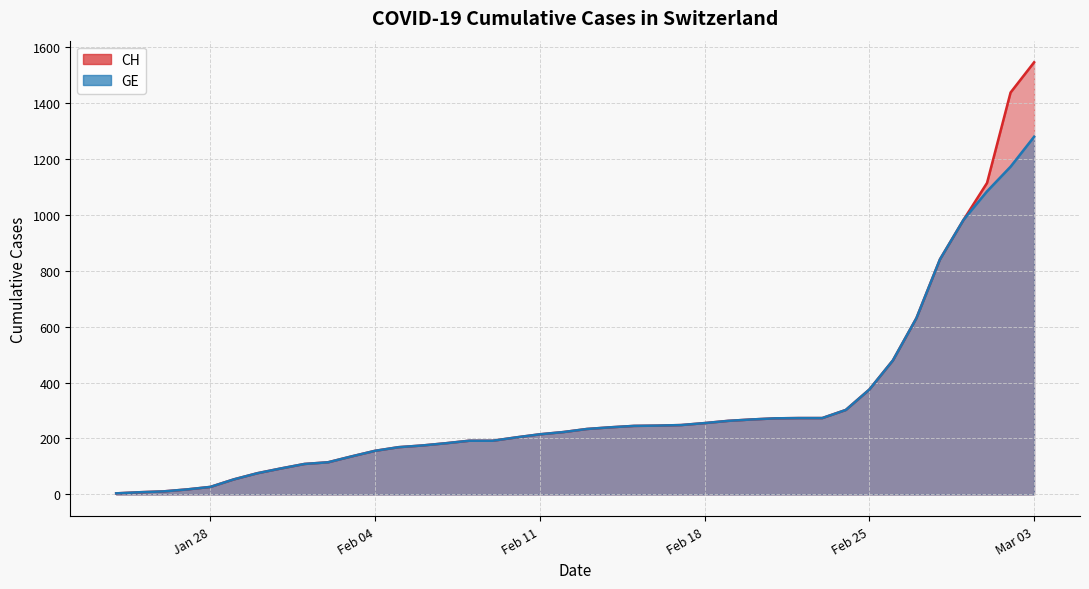

What is the difference between the maximum and minimum values in the CH series?

1540